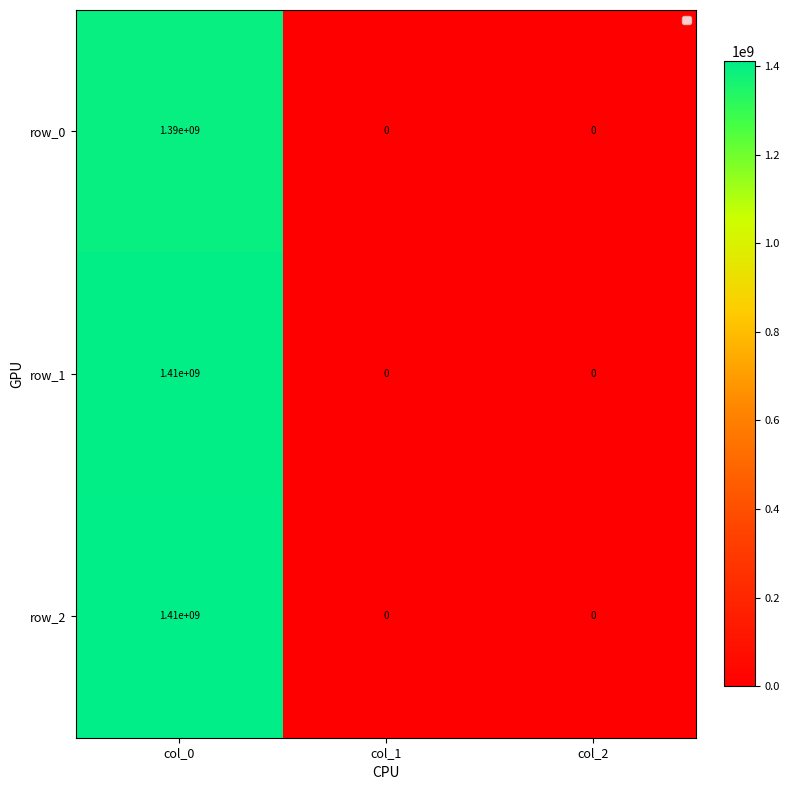

The value of row_0 at col_0 is 1390000000. True or false?

True